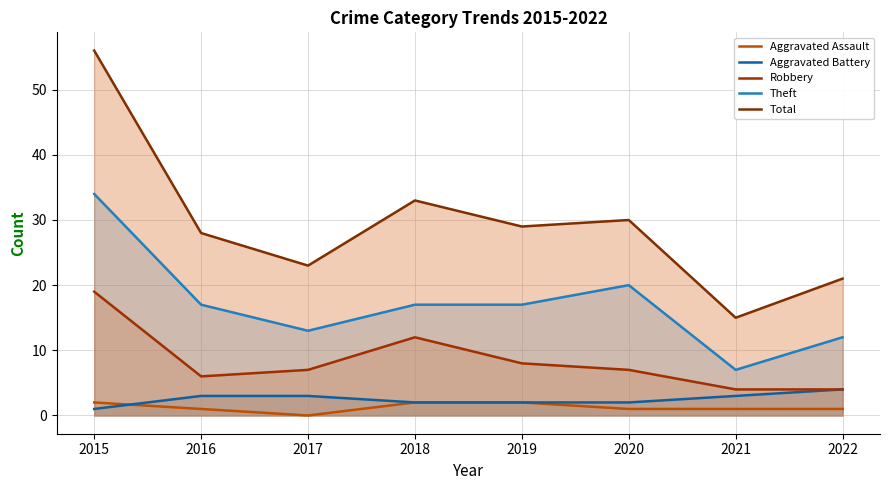

Between 2021 and 2022, which series saw the biggest shift?

Total